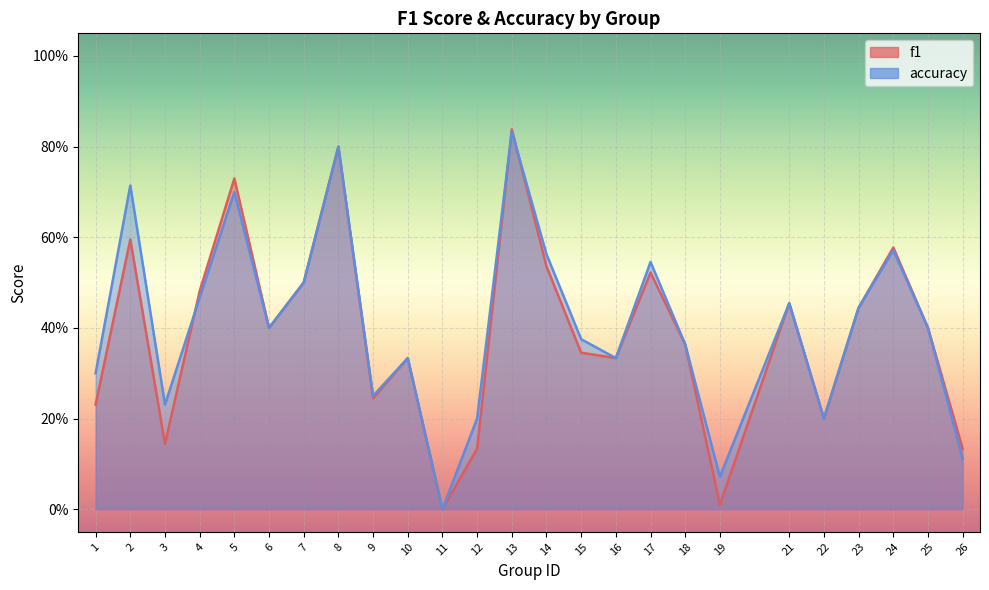

What is the total value across all series at 3?

0.4